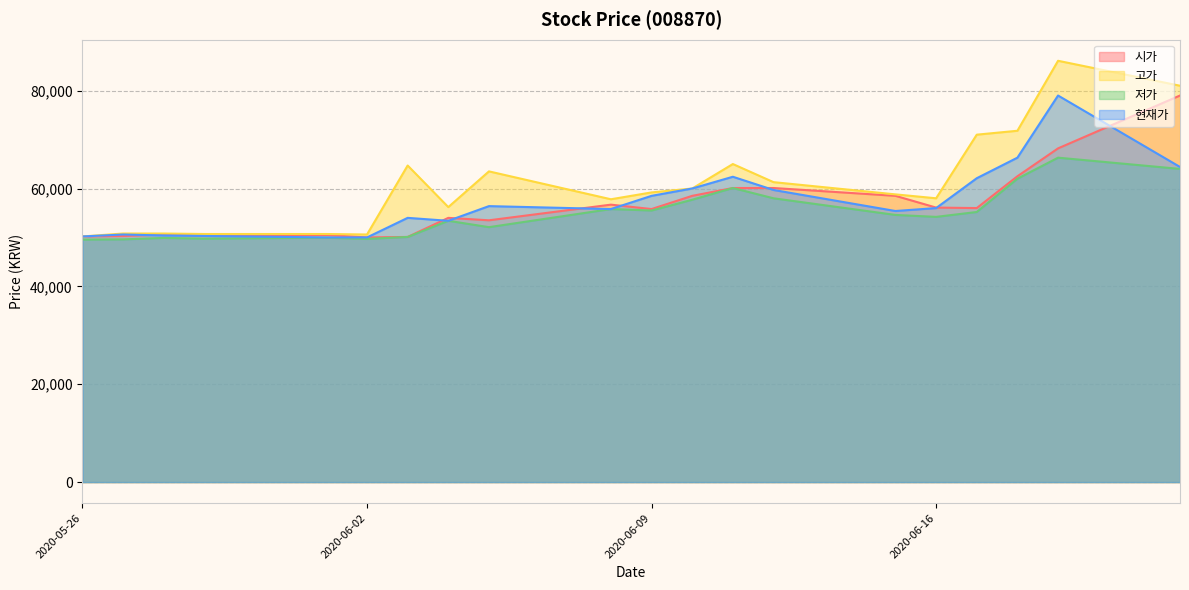

How many data points in 시가 are above 56000?

9